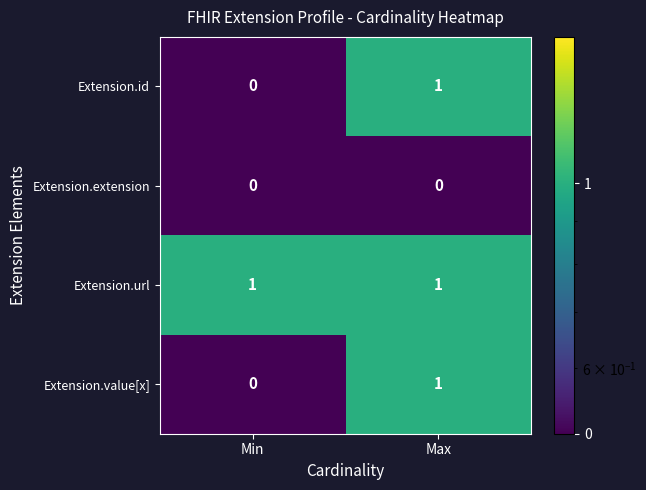

The Extension.id series shows 0 at Min. True or false?

True